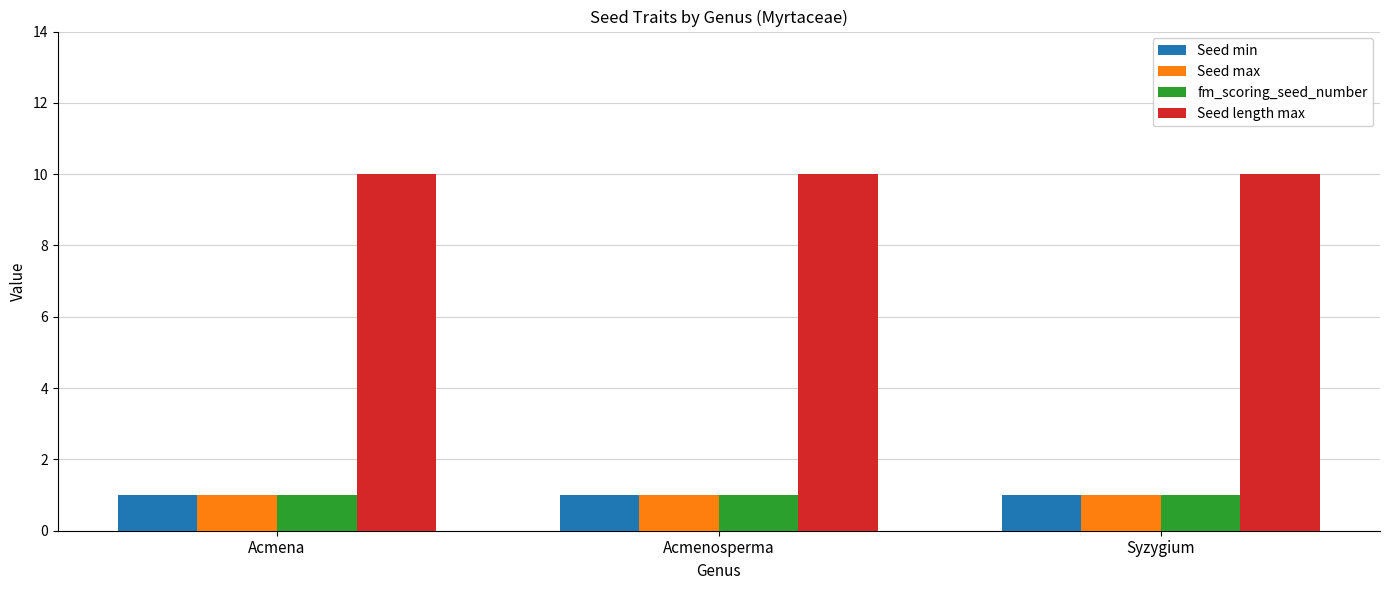

How many groups of bars are there?

3